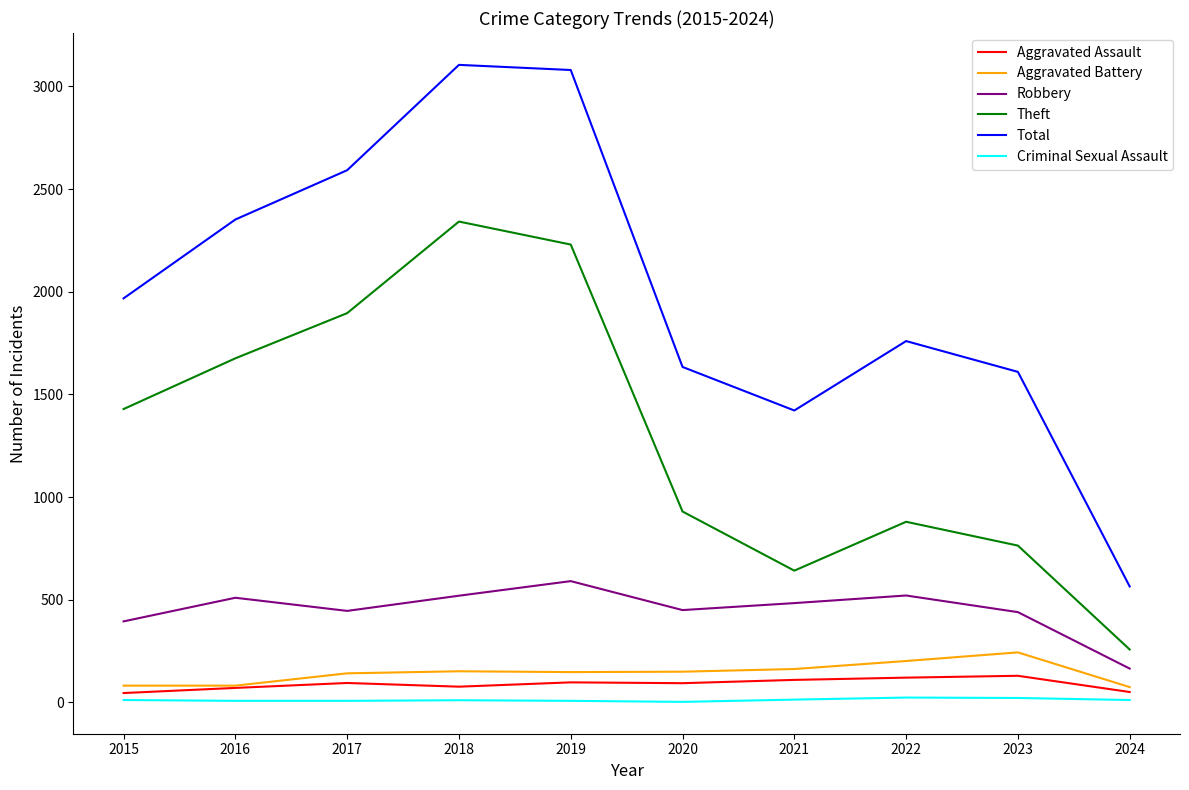

True or false: Theft has more than 0 interior local peaks.

True